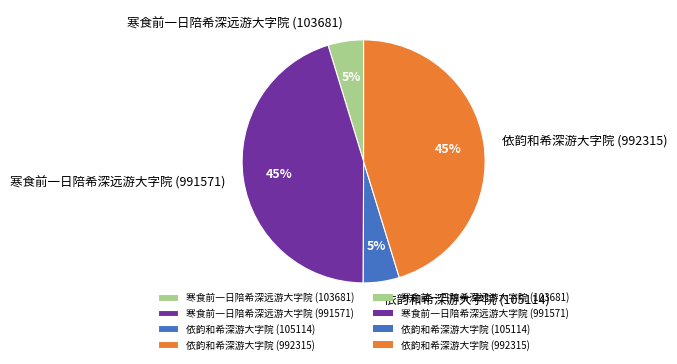

Combined, do 寒食前一日陪希深远游大字院 (991571) and 依韵和希深游大字院 (992315) account for over 50%?

Yes